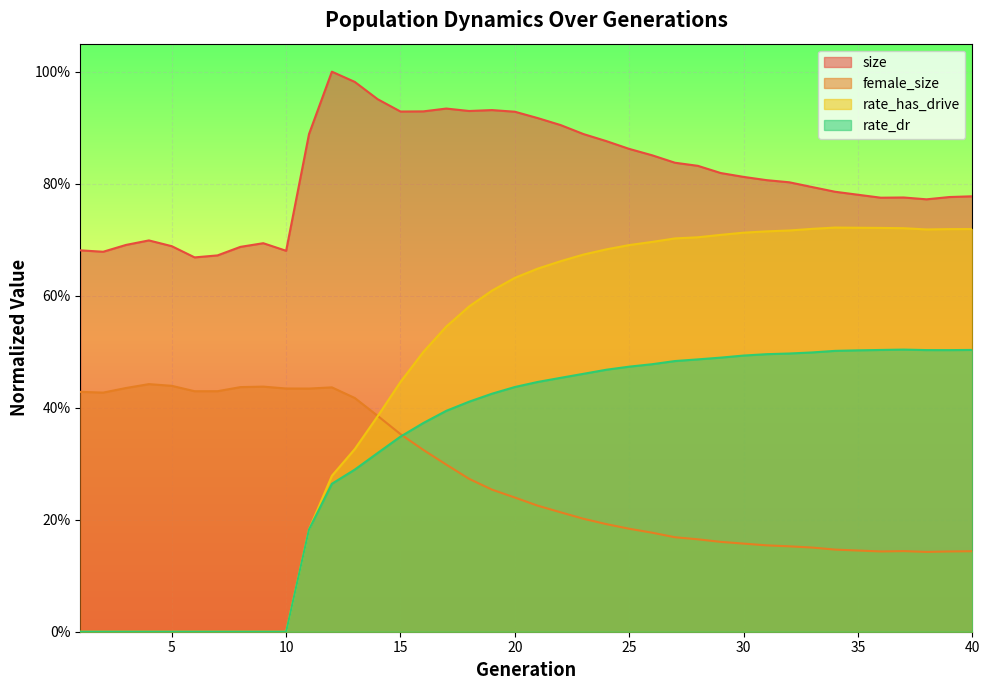

The value of female_size at 4 is 0.4. True or false?

True